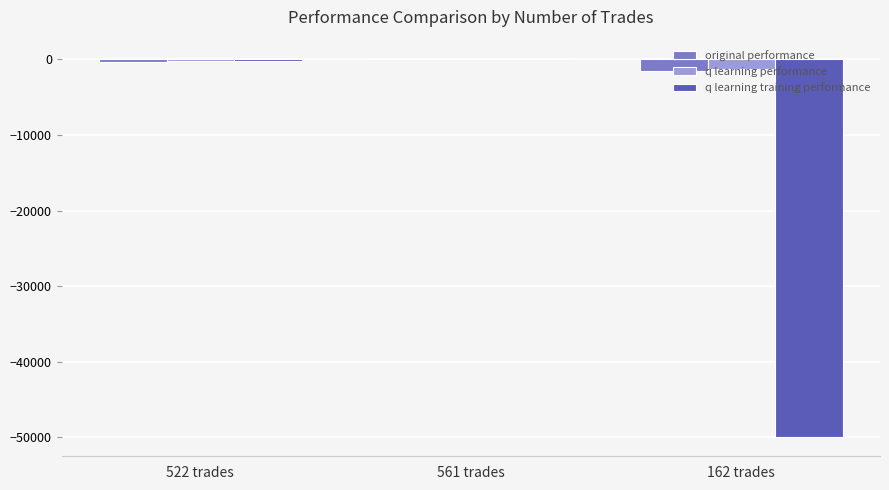

What is the highest value of the q learning performance series?

92.8